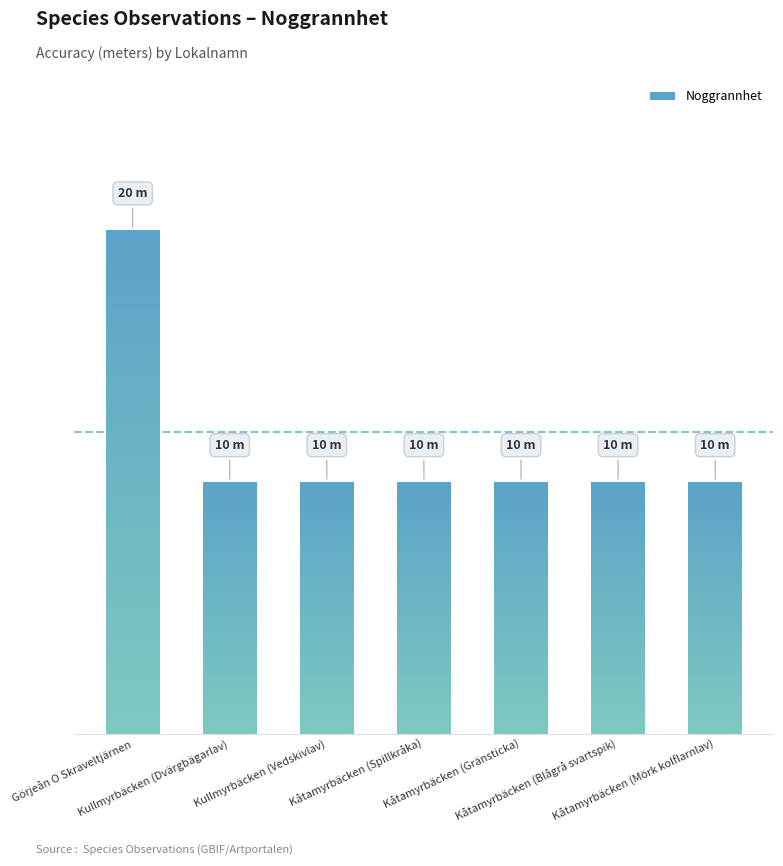

What is the minimum value shown in the chart?

10